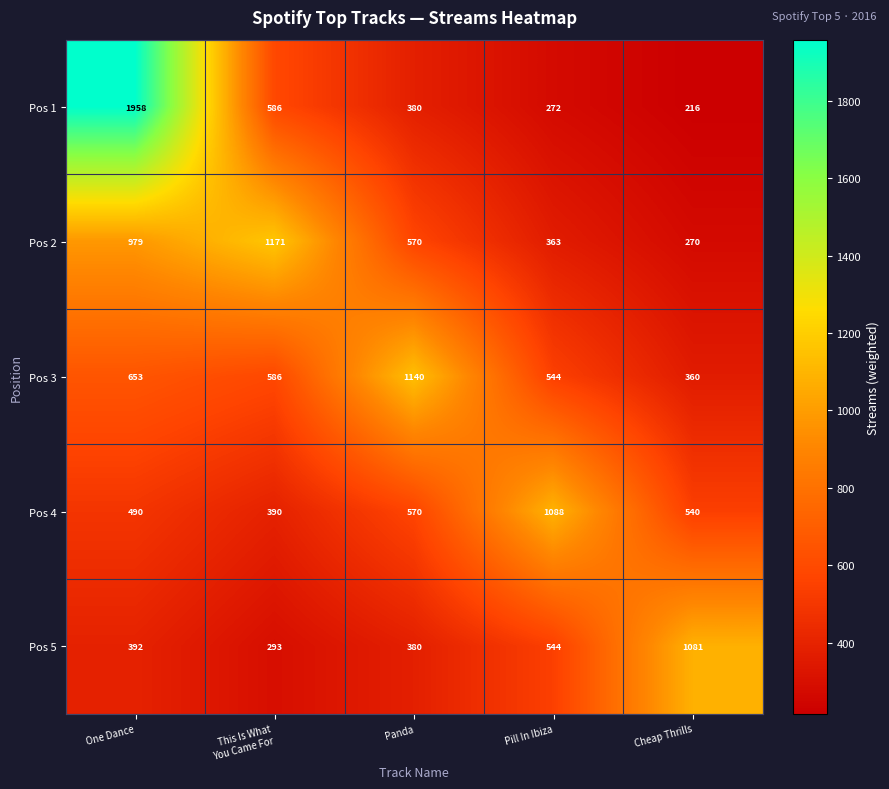

Which series has the widest spread of values?

Pos 1